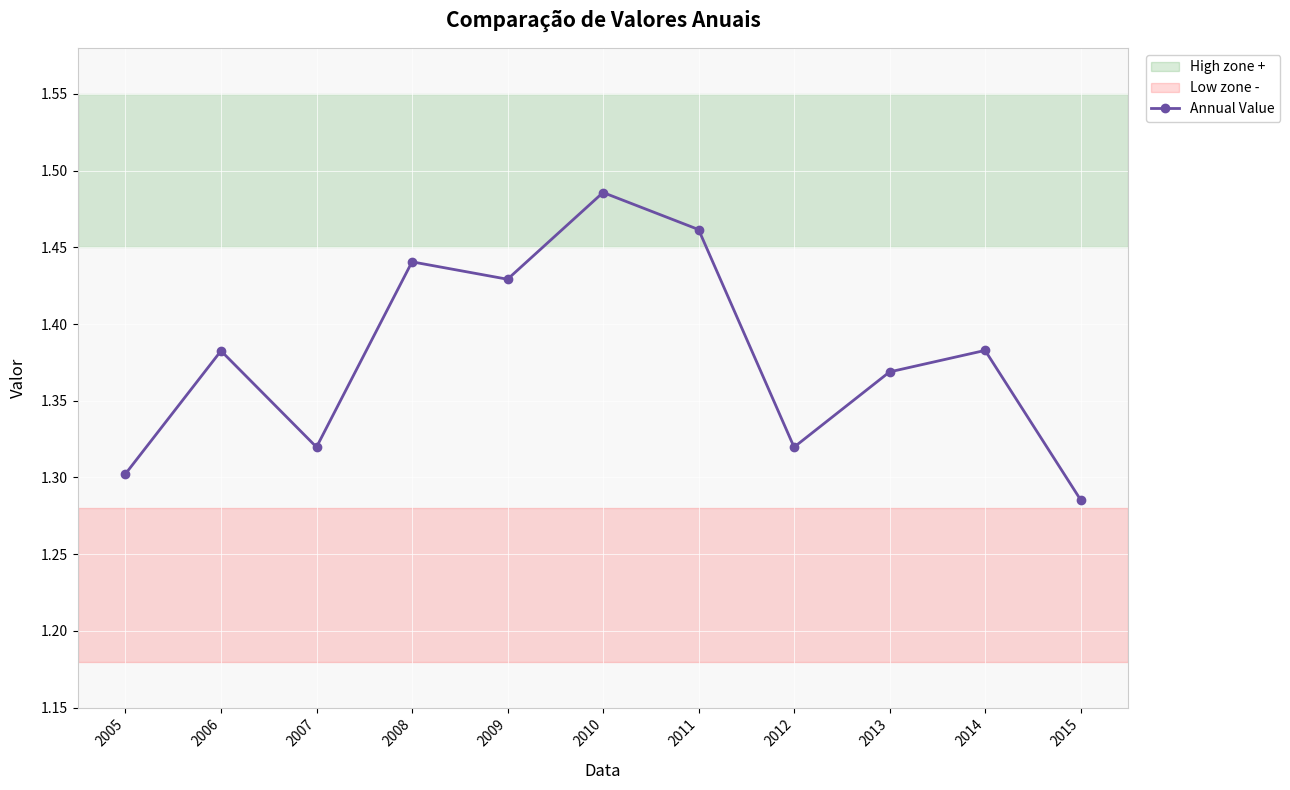

What is the ratio of the value at 2012 to the value at 2008?

0.9